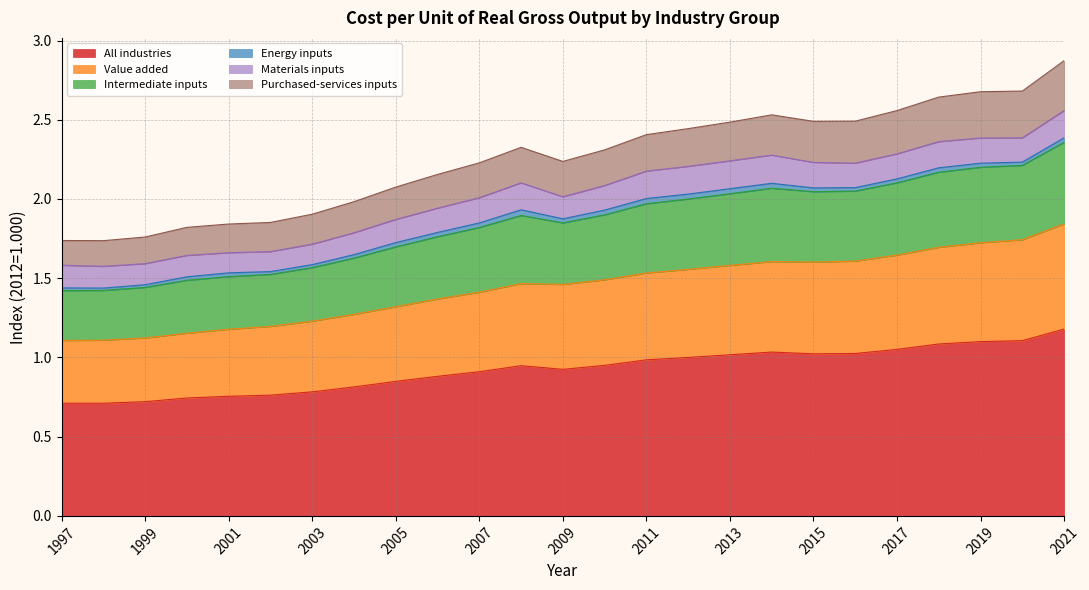

True or false: Purchased-services inputs and Value added intersect in this chart.

False